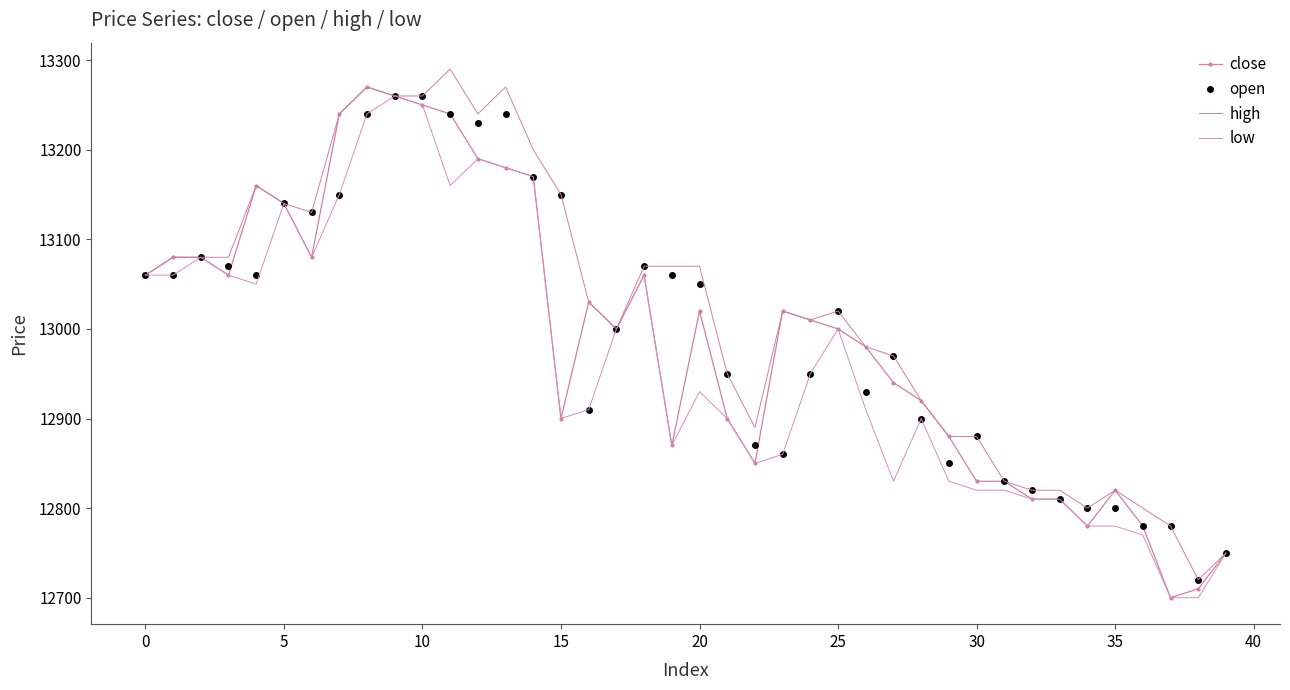

True or false: open and low intersect in this chart.

False